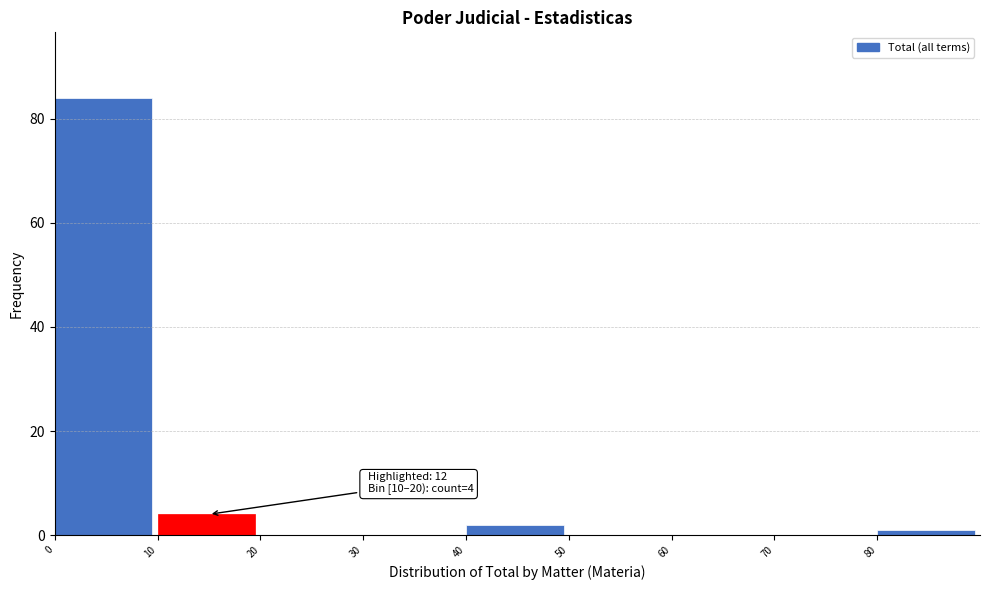

Which range on the x-axis has the tallest bar?

0 to 10